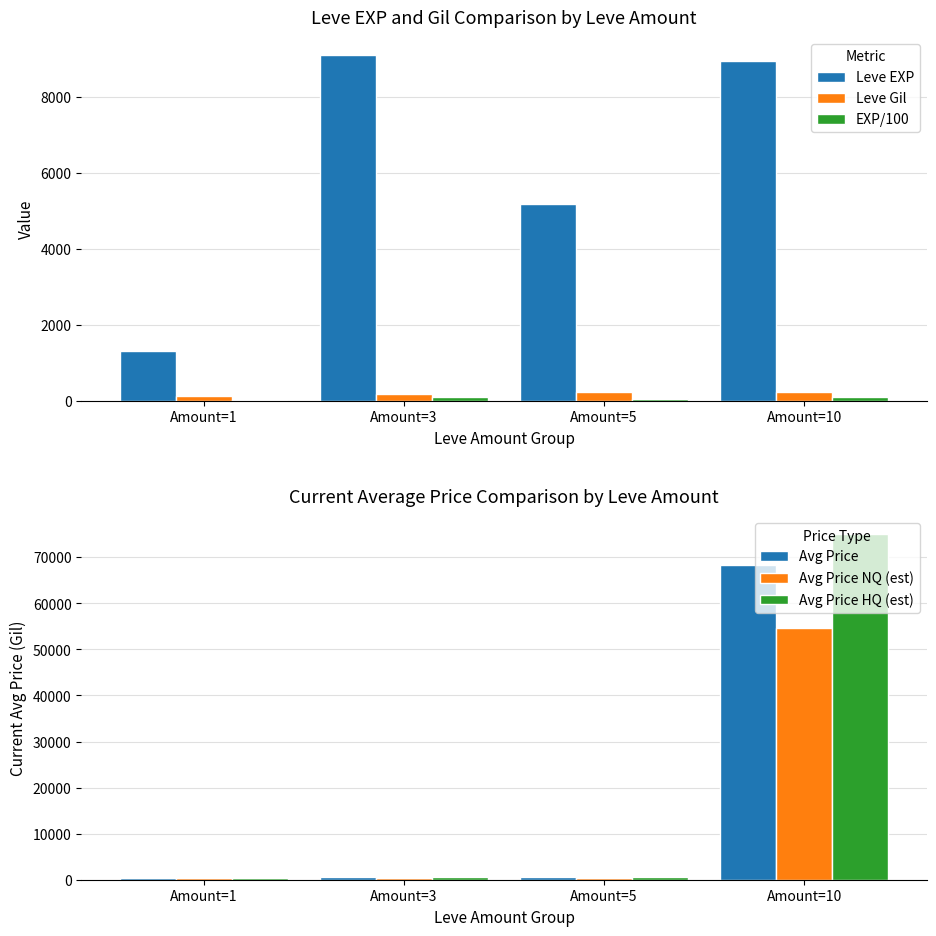

How many data points in Avg Price HQ (est) are above 541?

2